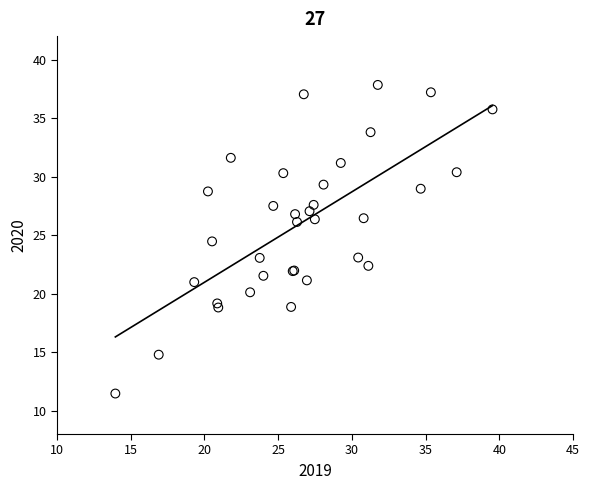

What Y value in the scatter plot is closest to 24?

24.5